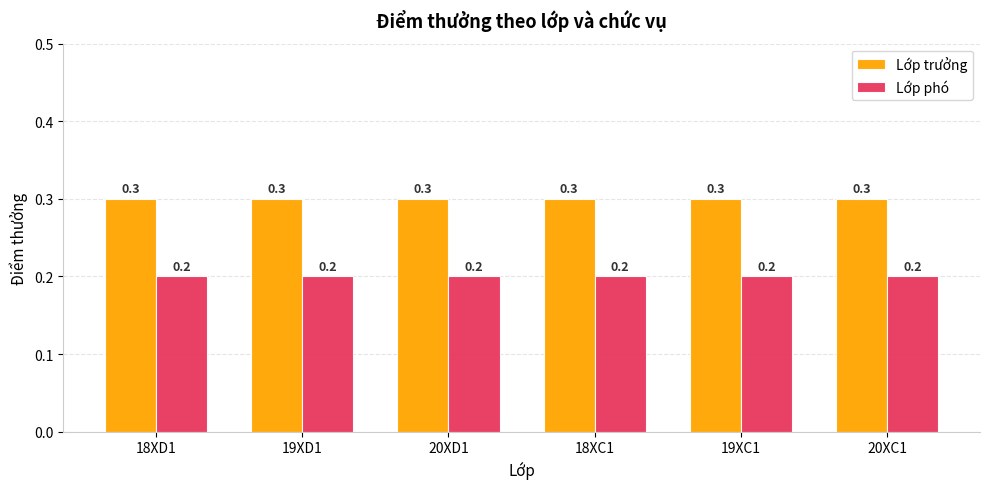

Which series has the largest total across all categories?

Lớp trưởng